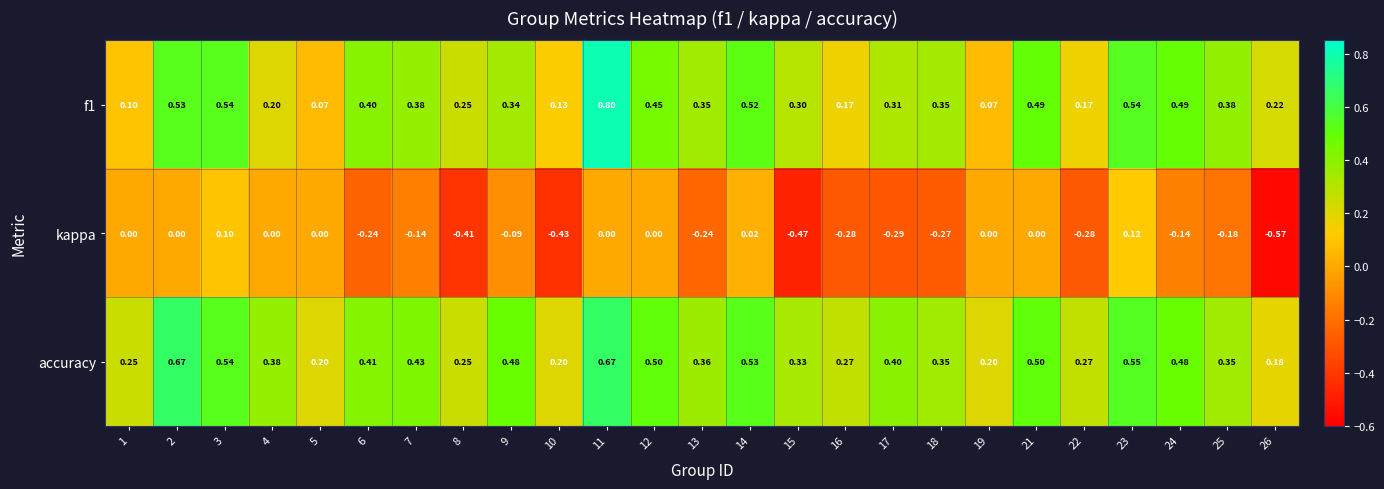

Which series changed the most between 5 and 22?

kappa